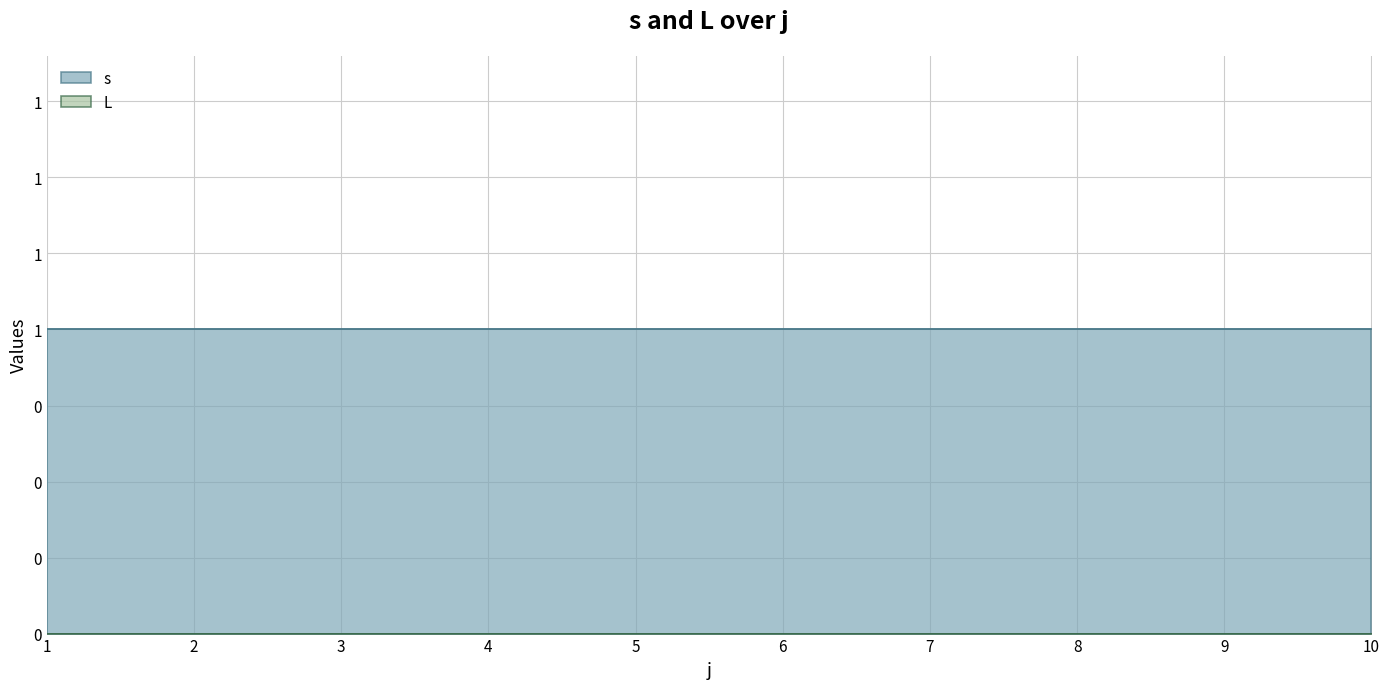

At which label is L closest to 0?

1